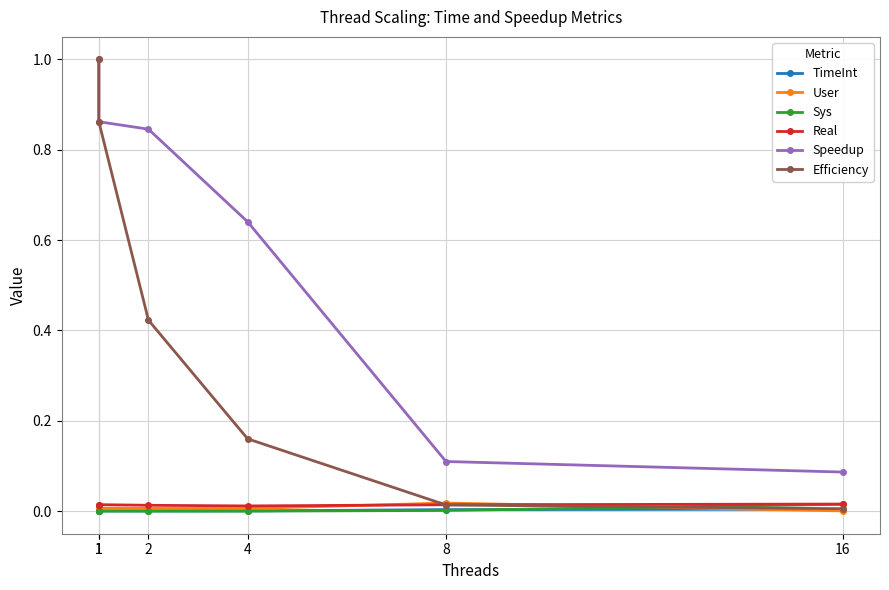

Which series has the largest range (max minus min)?

Efficiency